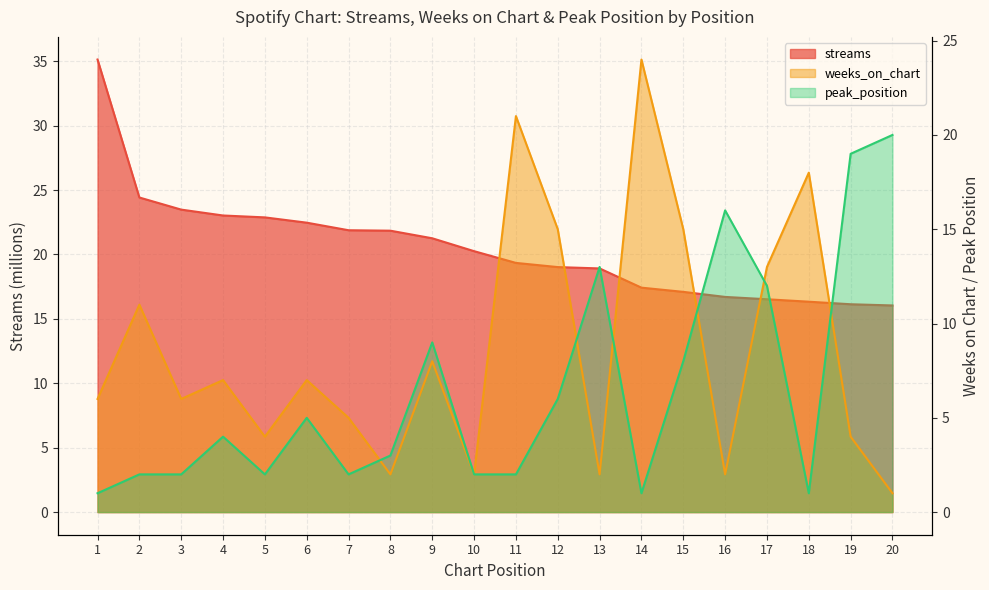

List the labels in order of streams value, largest first.

1, 2, 3, 4, 5, 6, 7, 8, 9, 10, 11, 12, 13, 14, 15, 16, 17, 18, 19, 20